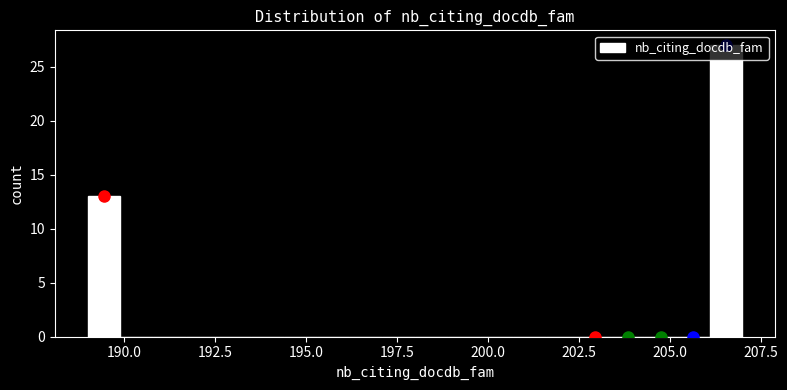

Around what value on the x-axis is the tallest bar? Give the approximate position of its centre, as read against the axis.

206.5